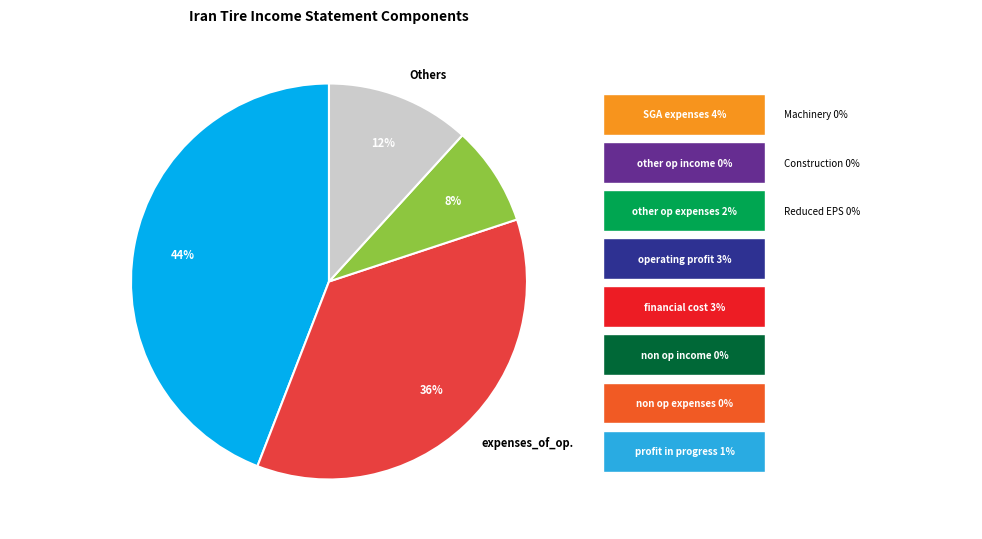

To the nearest percent, what is the average slice percentage?

25%